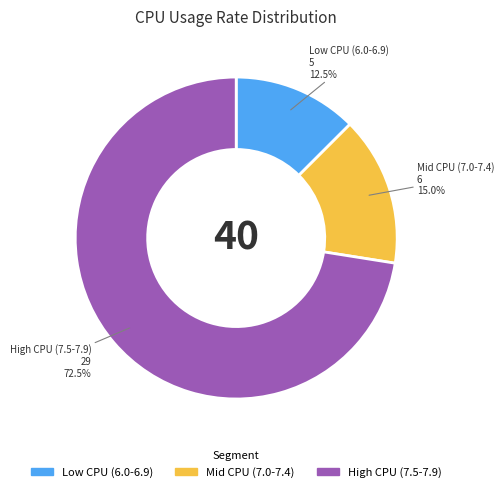

Combined, do High CPU (7.5-7.9) and Low CPU (6.0-6.9) account for over 50%?

Yes